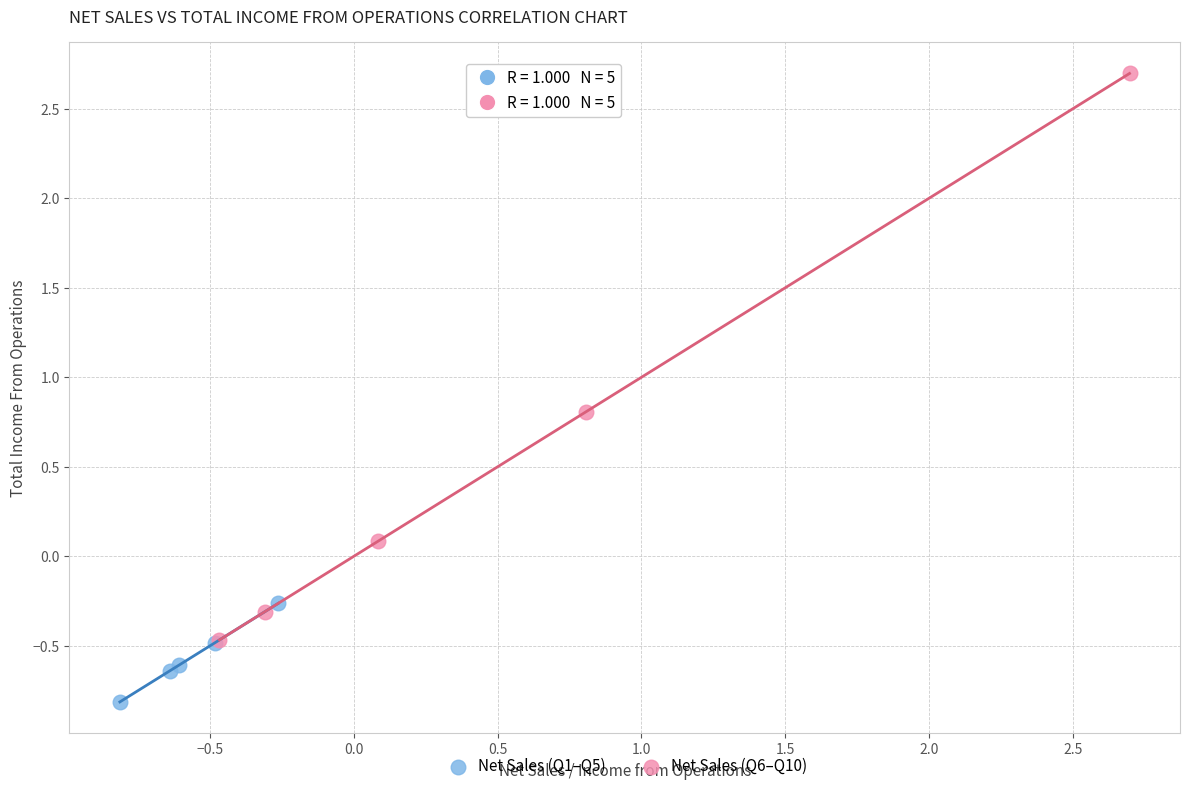

Which series has the largest Y range (max minus min)?

Net Sales (Q6–Q10)